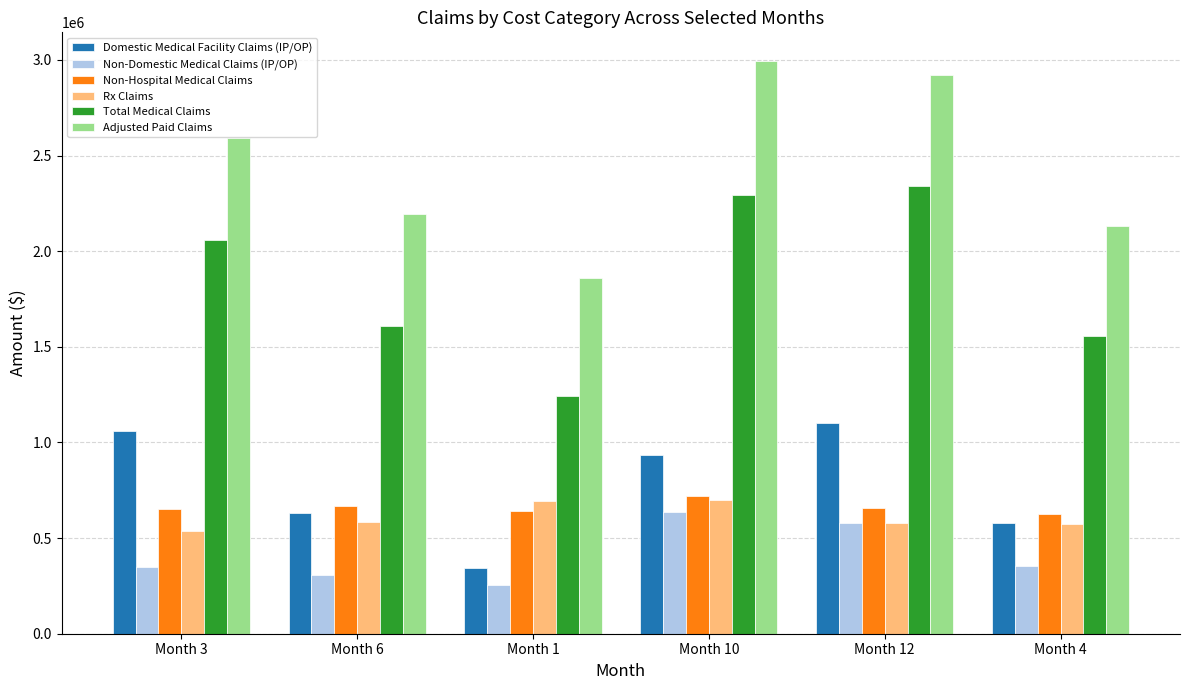

What is the minimum value shown in the chart?

257295.7